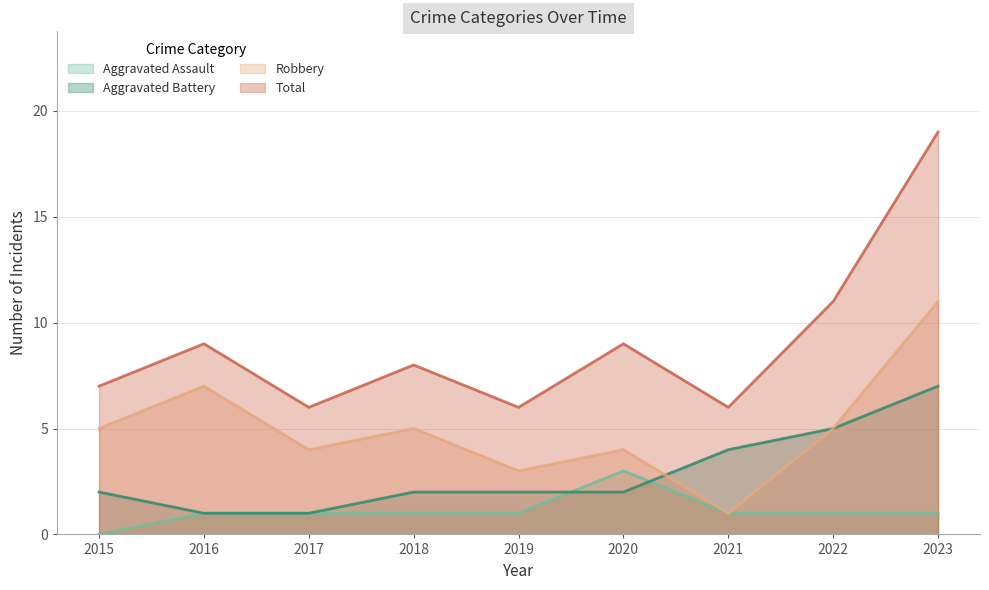

What is the difference between the second highest and second lowest values in the Total series?

5